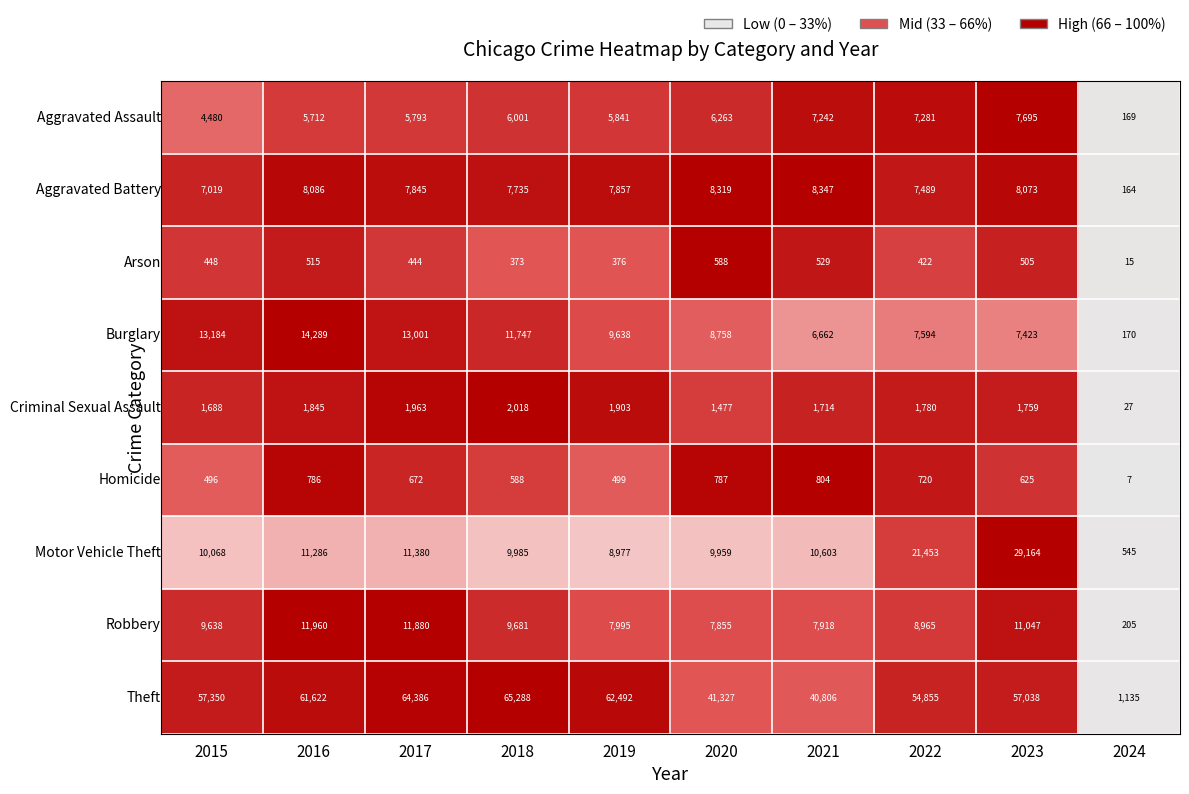

What is the difference between the highest and lowest values at 2020?

40739